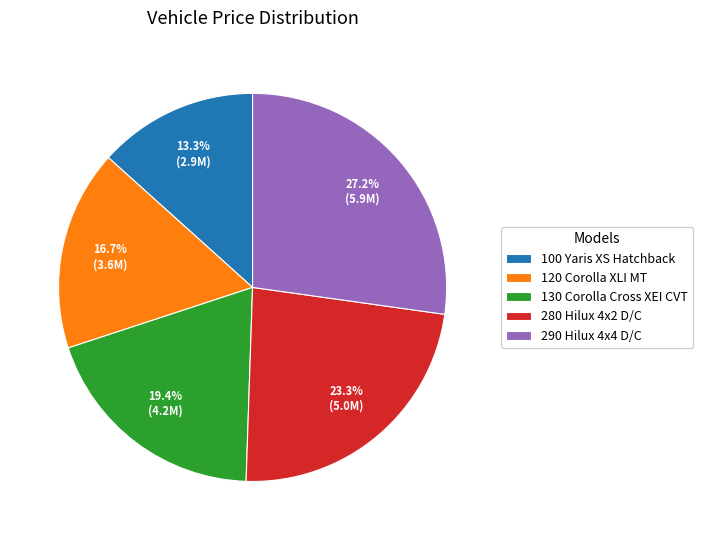

To the nearest percent, what portion does 130 Corolla Cross XEI CVT represent?

19%